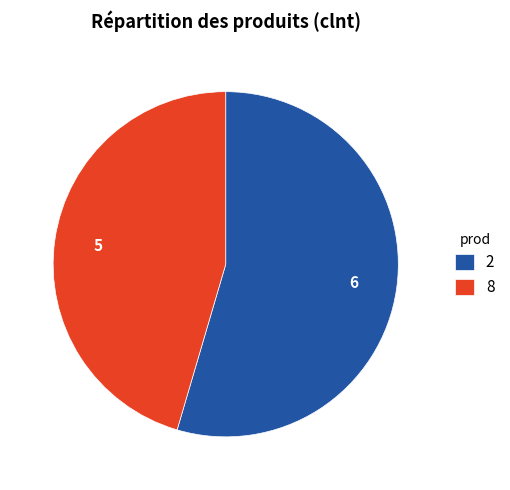

Which category accounts for the majority?

2